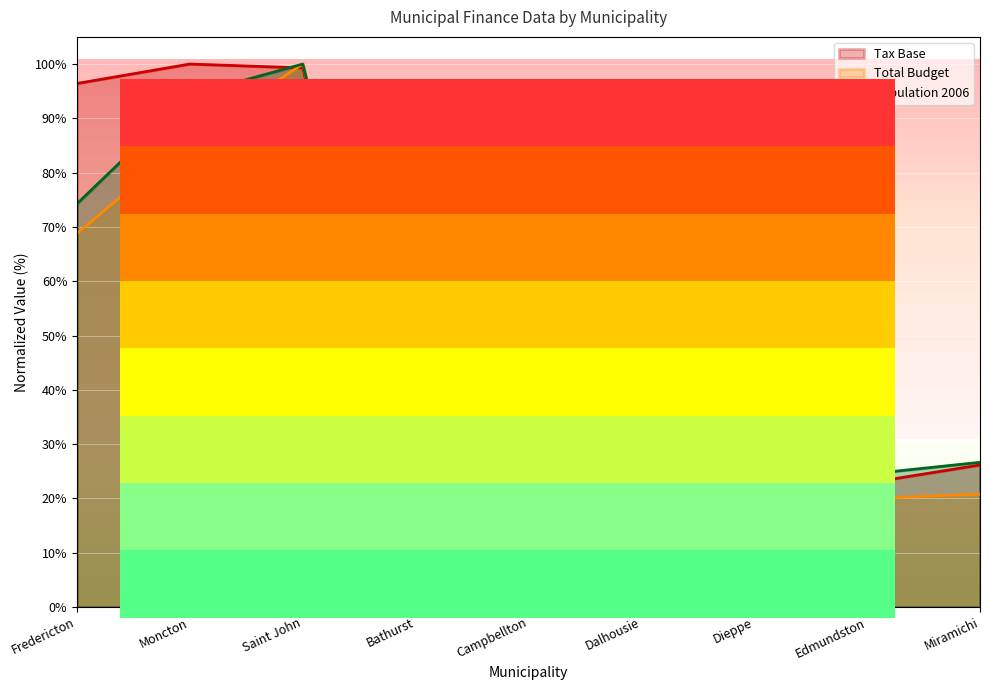

What are all the series names shown in the legend?

Tax Base, Total Budget, Population 2006